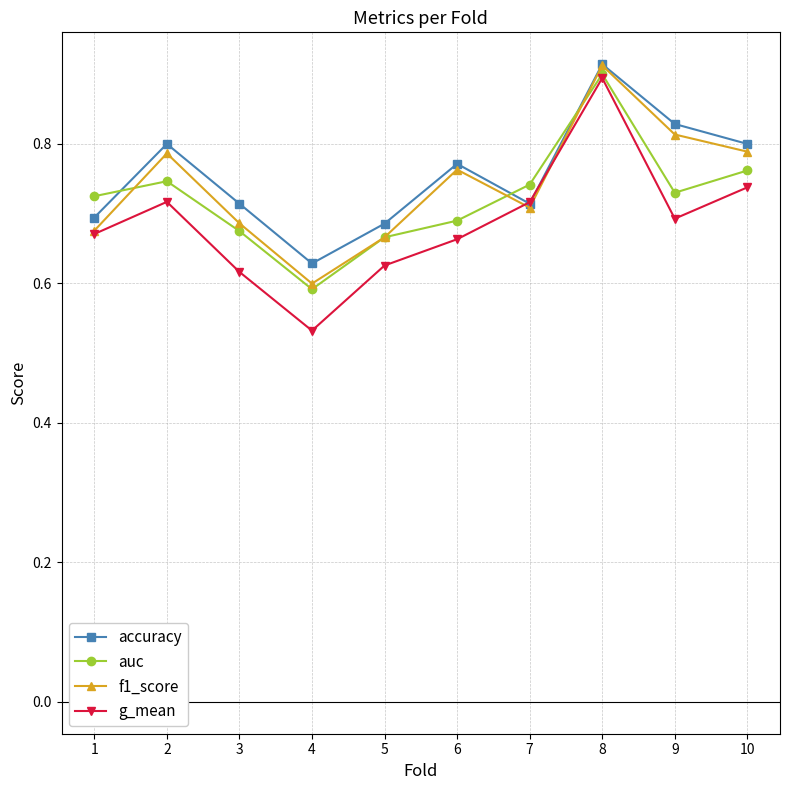

What is the sum of the g_mean values at 6 and 4?

1.2